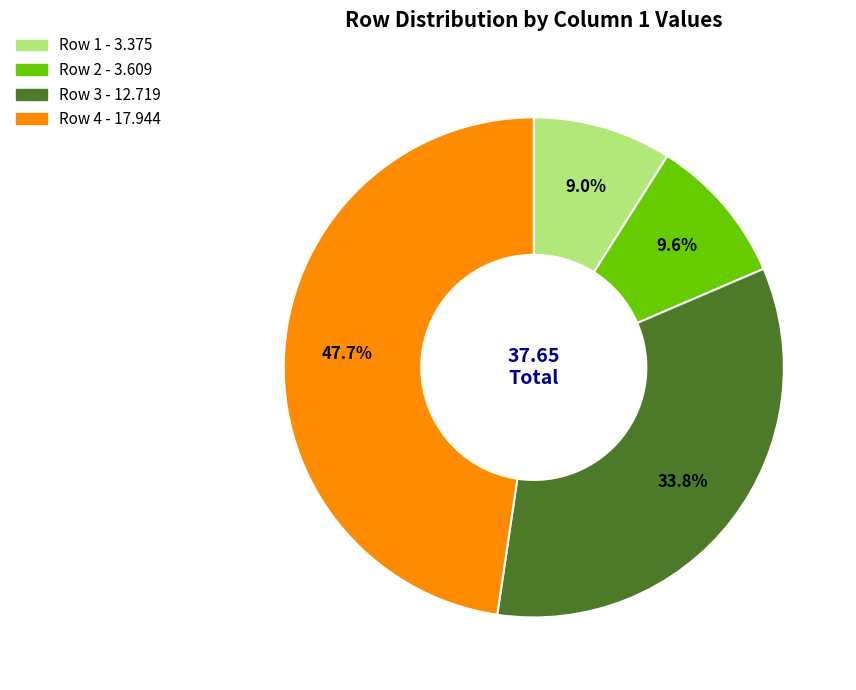

Is there a majority slice in this chart?

No